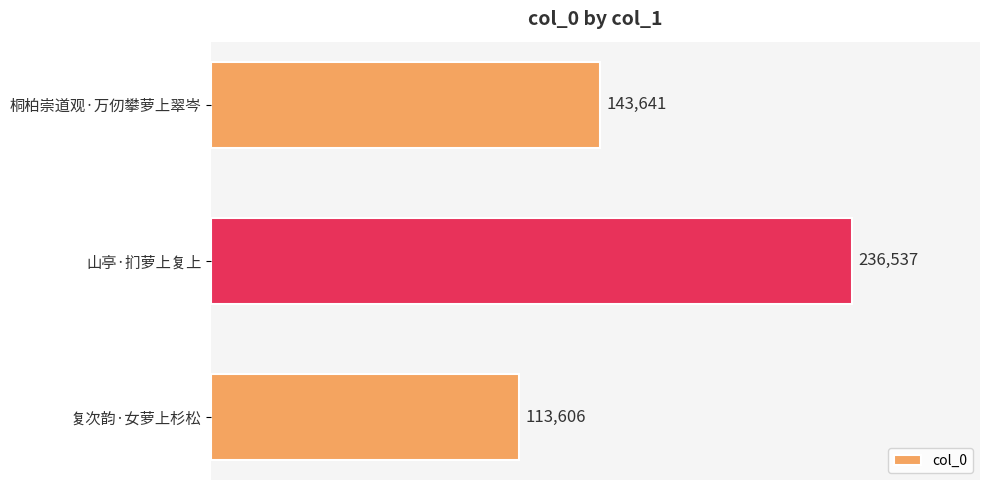

Approximately how many times larger is the value at 复次韵·女萝上杉松 compared to 桐柏崇道观·万仞攀萝上翠岑?

0.8